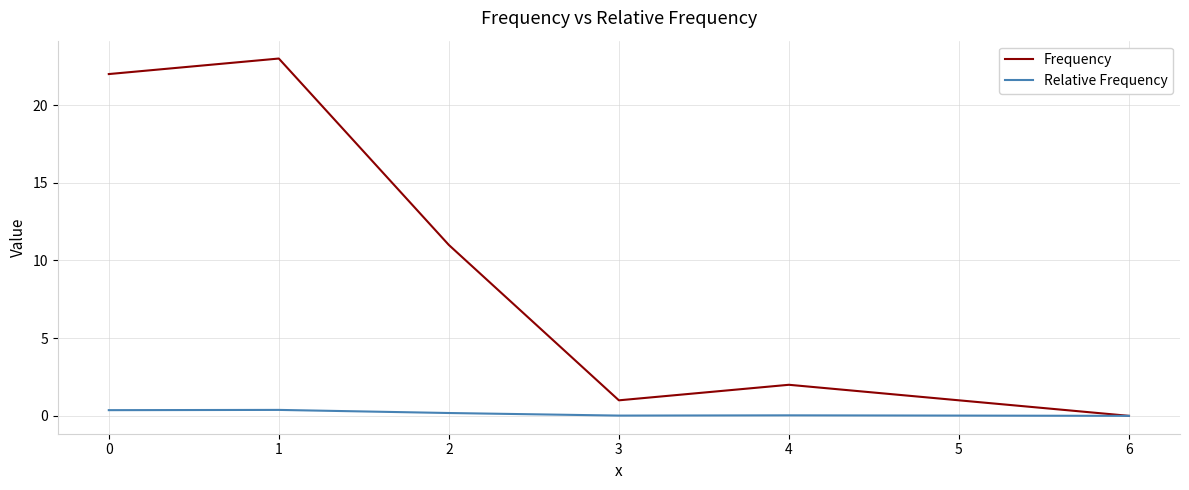

Rank the series at 1 from highest to lowest value.

Frequency, Relative Frequency